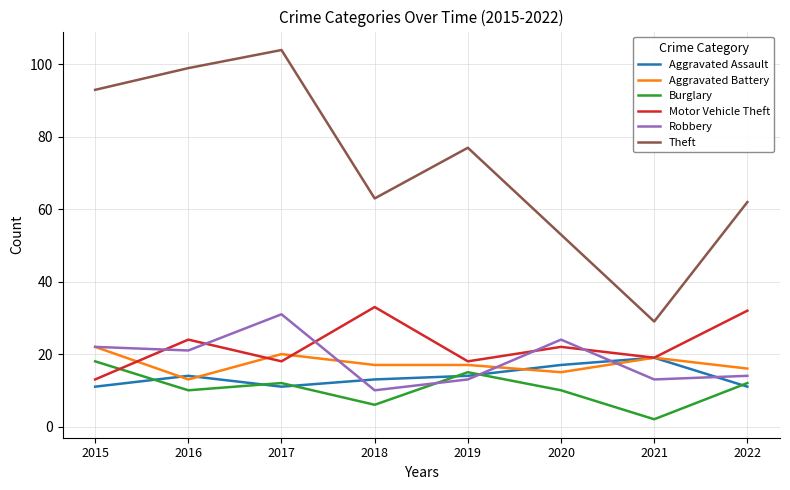

What value does the Aggravated Battery series have at 2020?

15